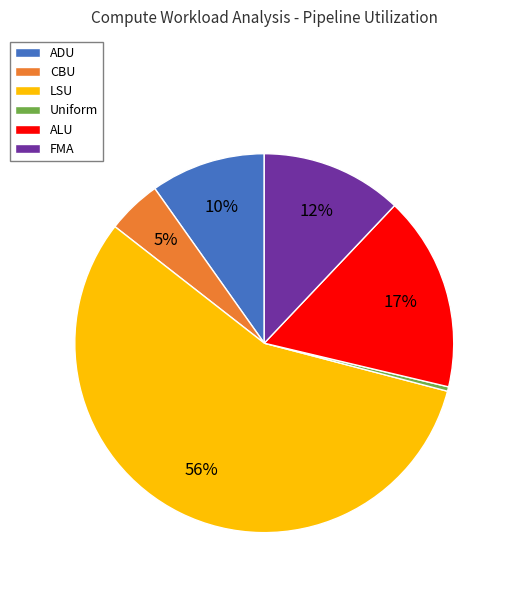

What percentage is the FMA slice, to the nearest percent?

12%